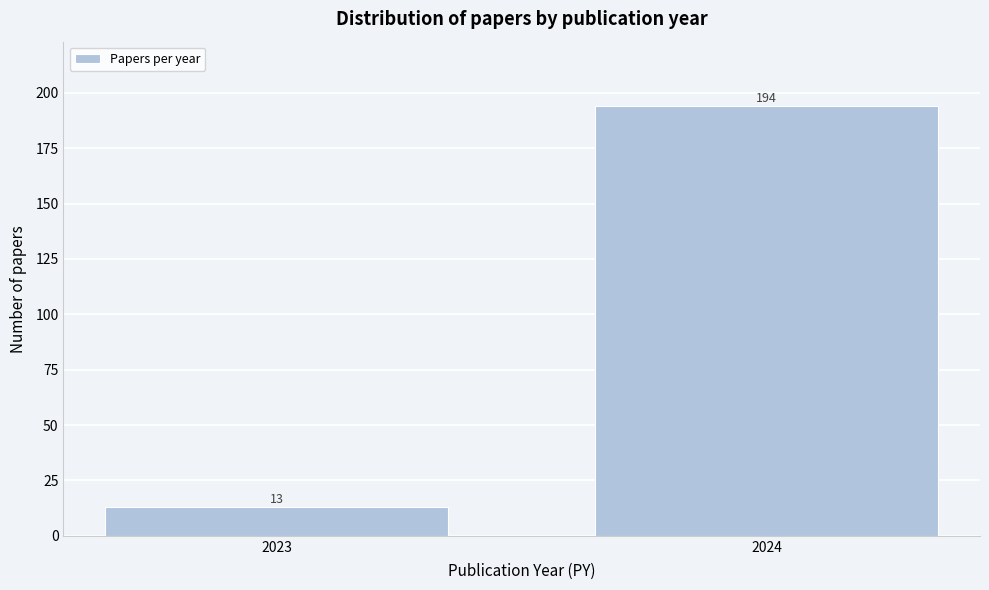

Reading left to right, extract all data points from this chart.

13	194